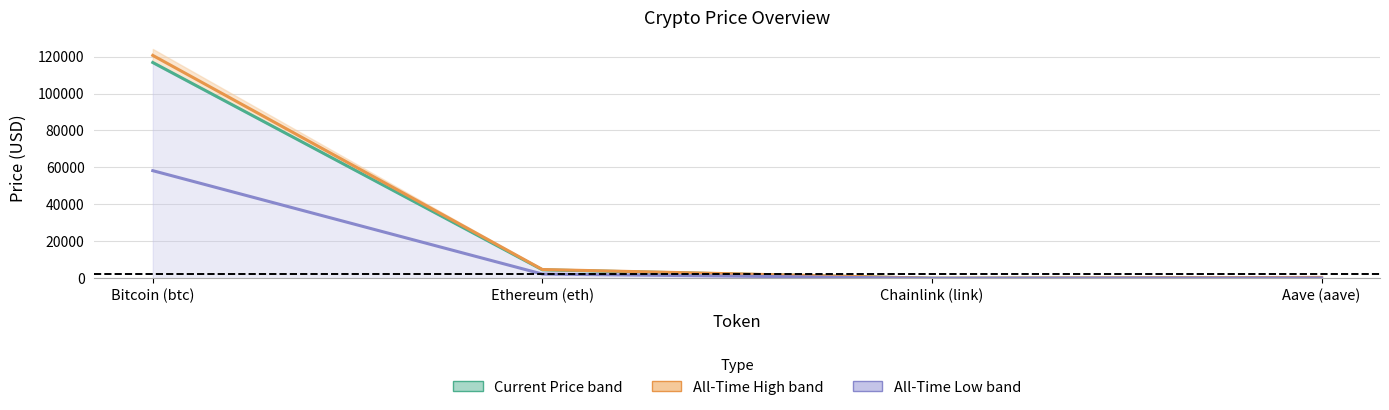

Does the chart display data point markers on the line(s)?

No